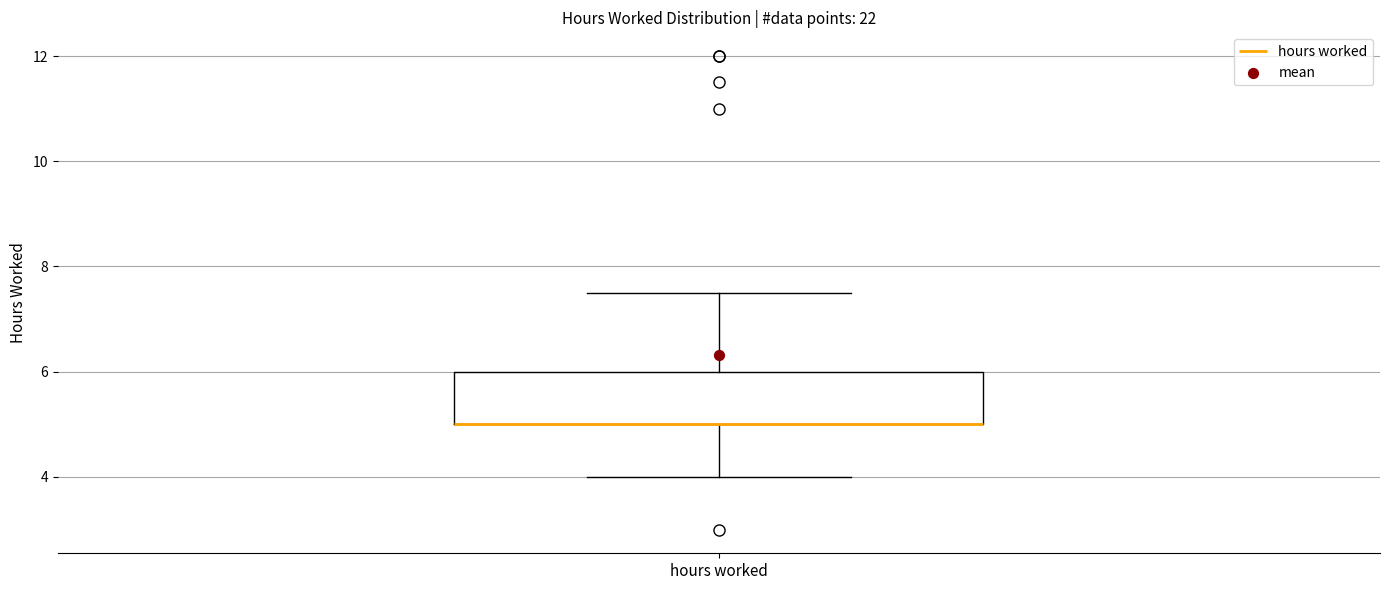

Read this box plot against the y-axis: the position of the median line, the range covered by the box, and the ends of both whiskers. The values are not printed on the chart, so give them approximately, as read against the axis.

median 5.0 (drawn on the box's lower edge), box 5.0 to 6.0, whiskers 4.0 to 7.6